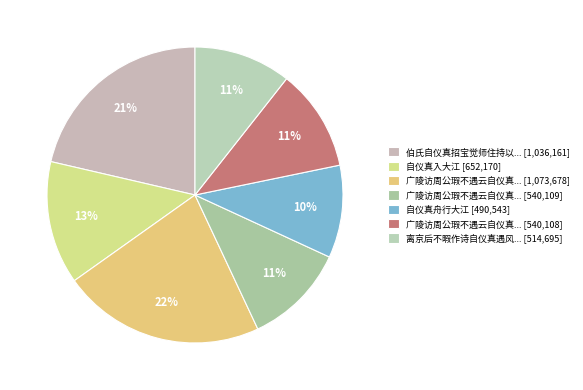

How many segments does this pie chart have?

7